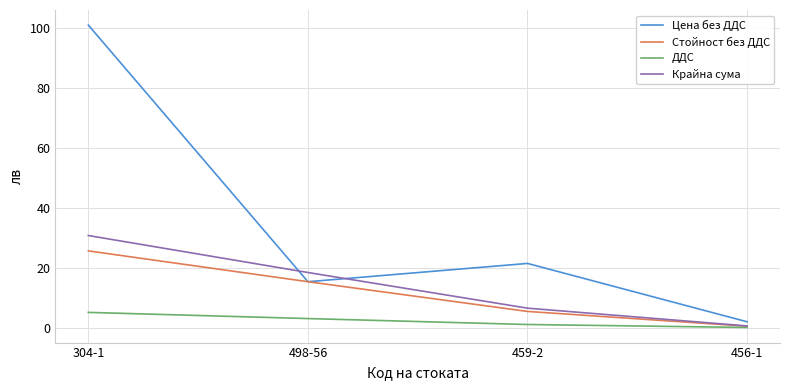

True or false: Стойност без ДДС has more than 2 points higher than both neighbors.

False